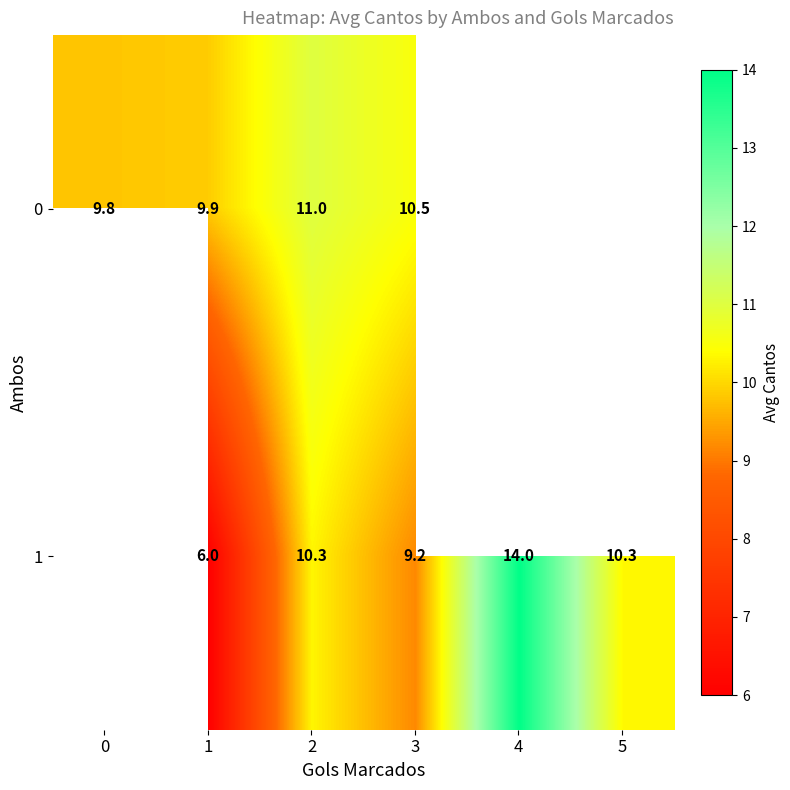

Between 1 and 3, which is larger?

3